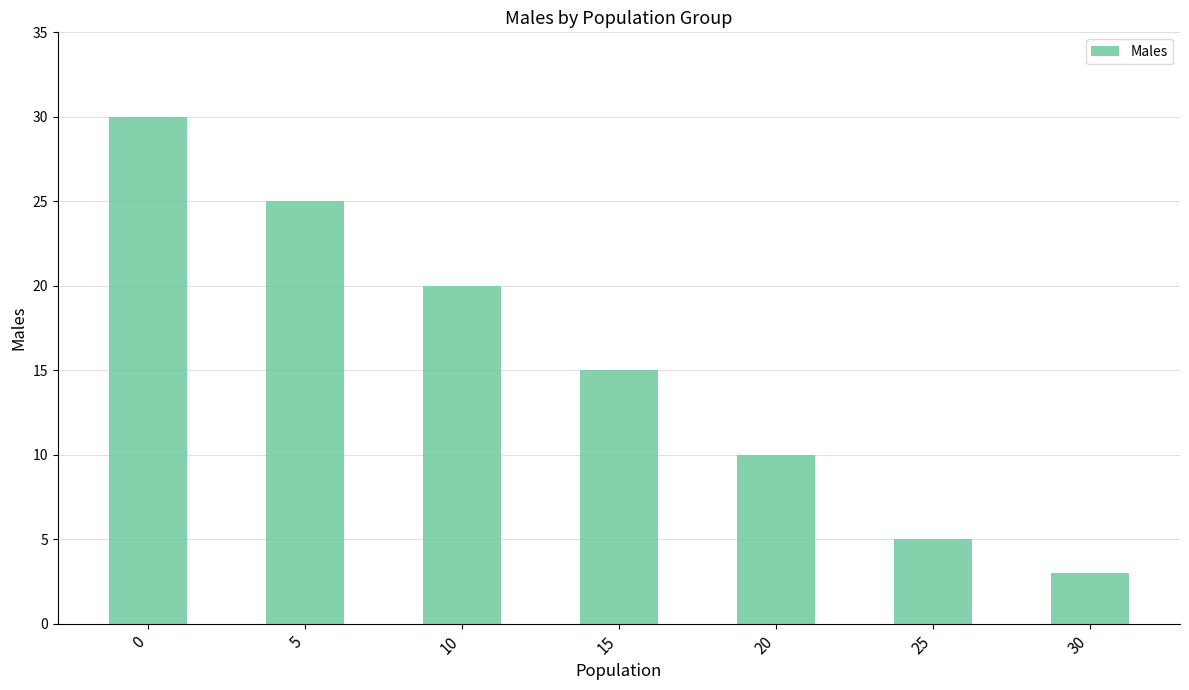

What is the value of the 7th bar from the left?

3